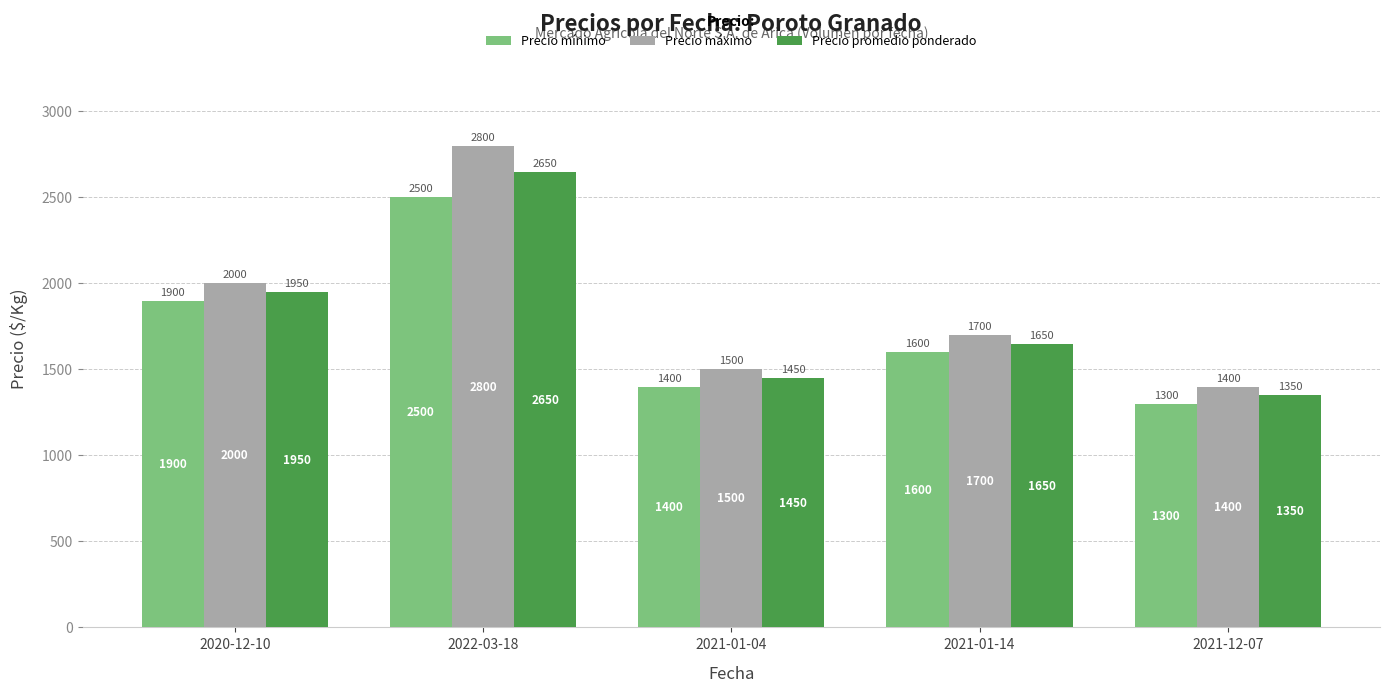

At how many categories does at least one series exceed 2655?

1